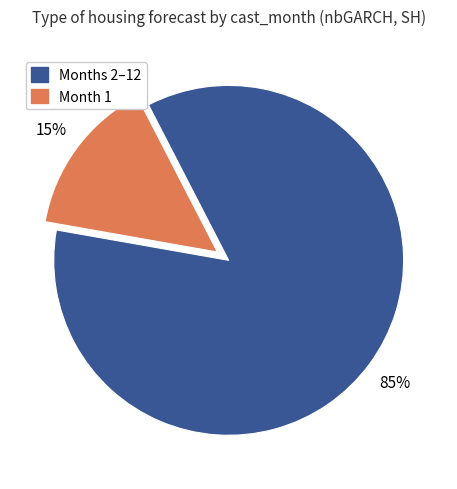

True or false: Month 1 accounts for 4% of the total.

False